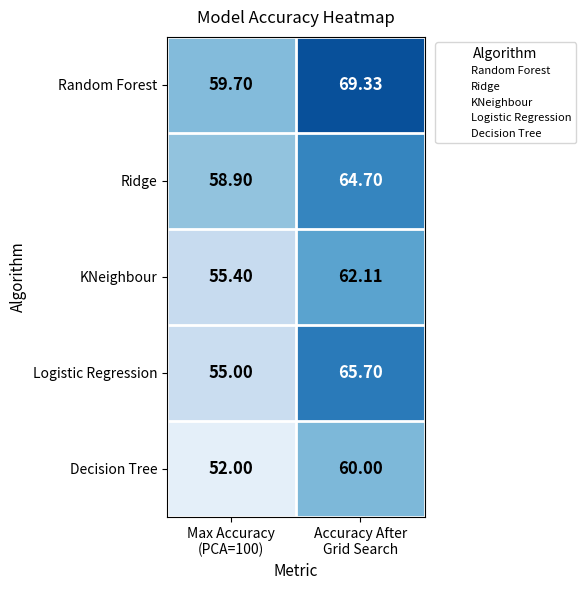

What is the total value across all series at Max Accuracy
(PCA=100)?

281.0